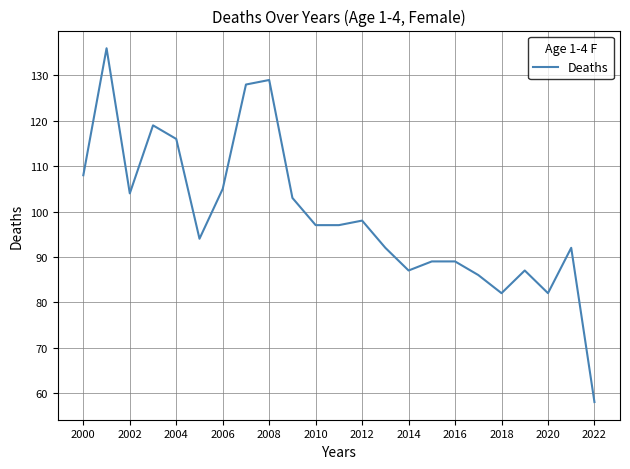

What is the minimum value shown in the chart?

58